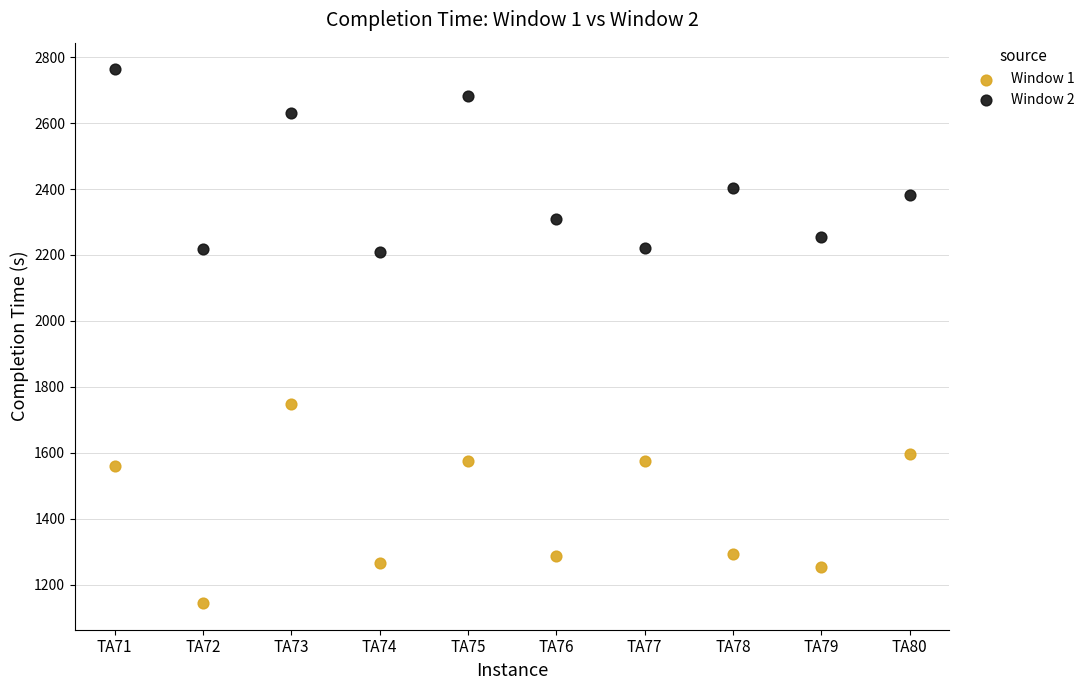

Which series reaches the minimum Y coordinate?

Window 1